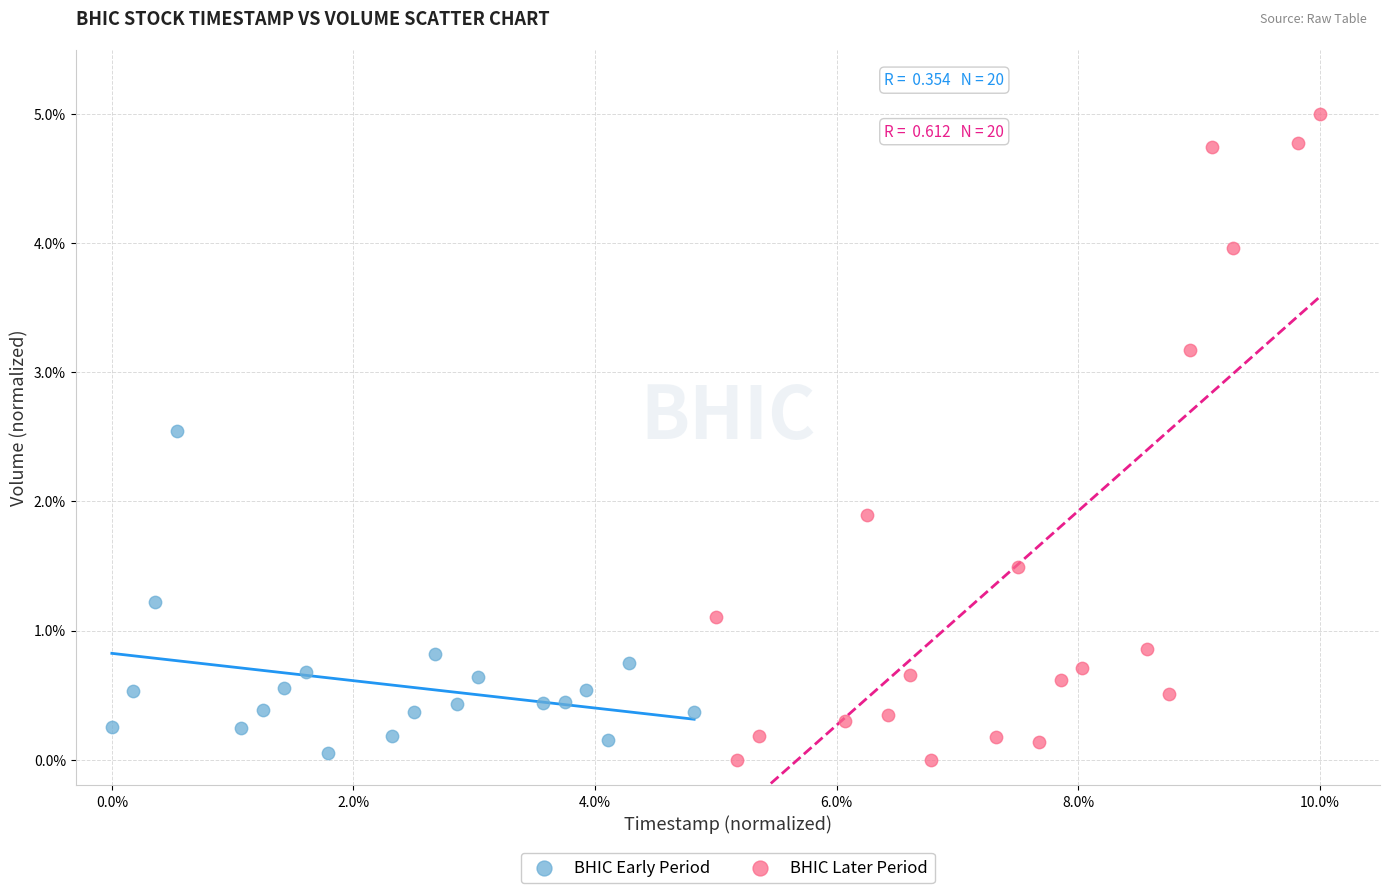

Which series reaches the maximum Y coordinate?

BHIC Later Period